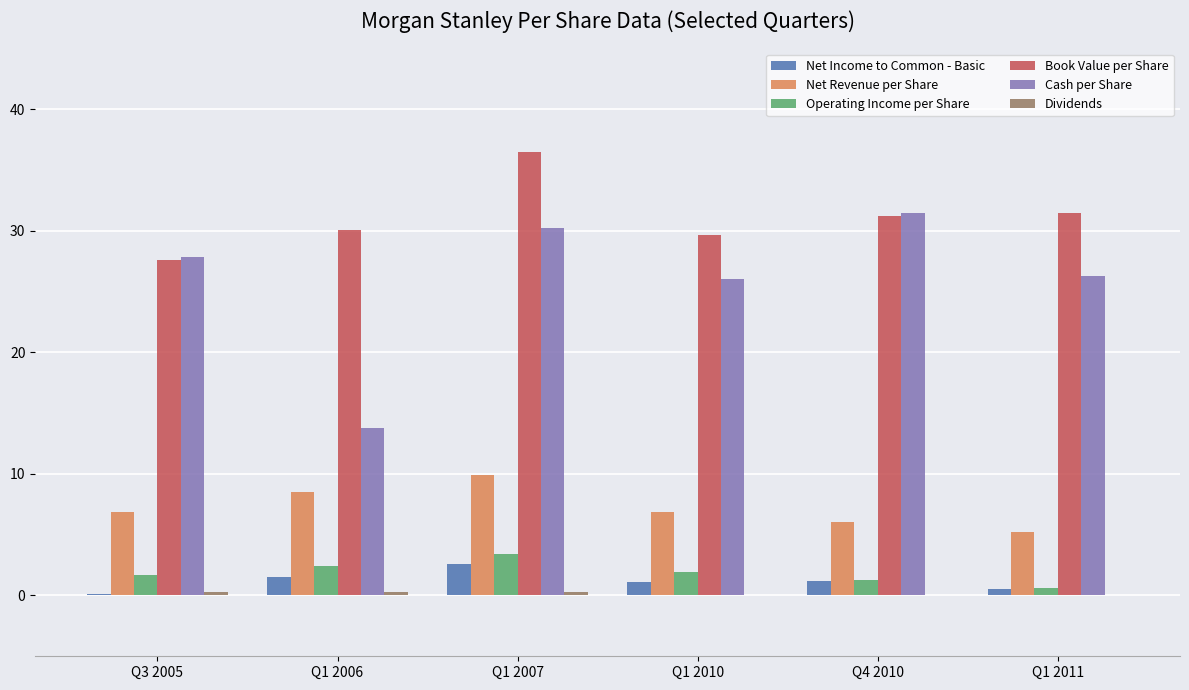

True or false: Net Income to Common - Basic has a value of 1.1 at Q1 2010.

True